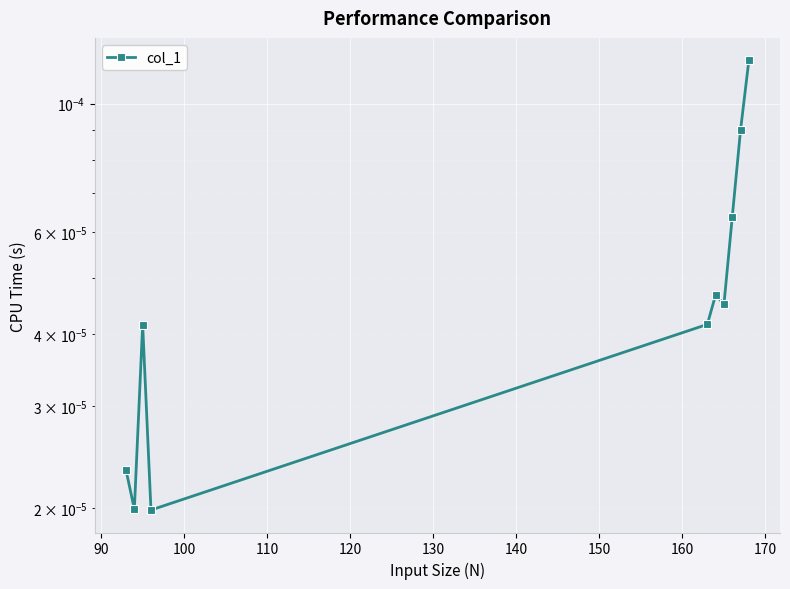

How many distinct data groups are displayed?

1